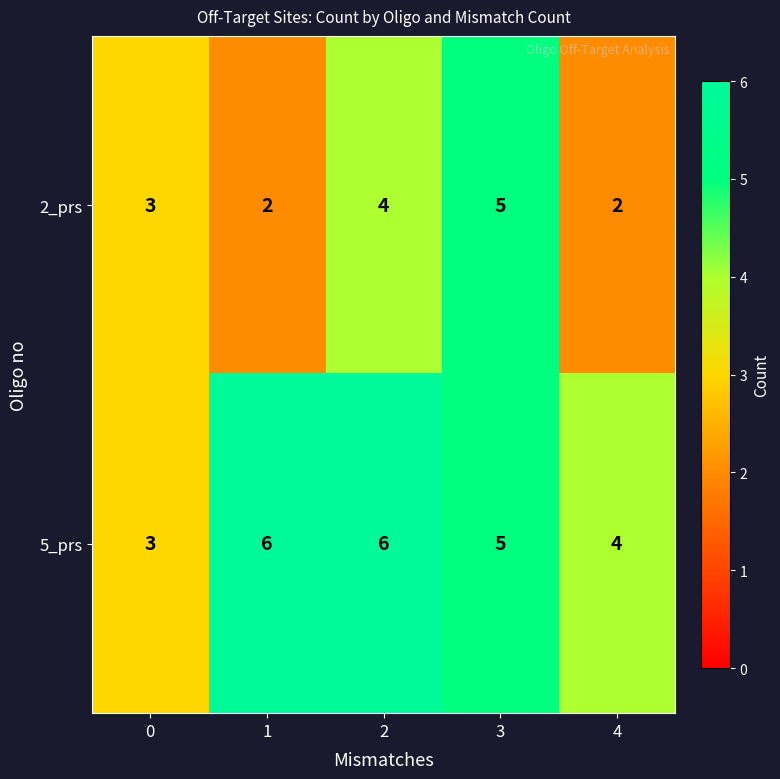

Which series changed the most between 1 and 3?

2_prs